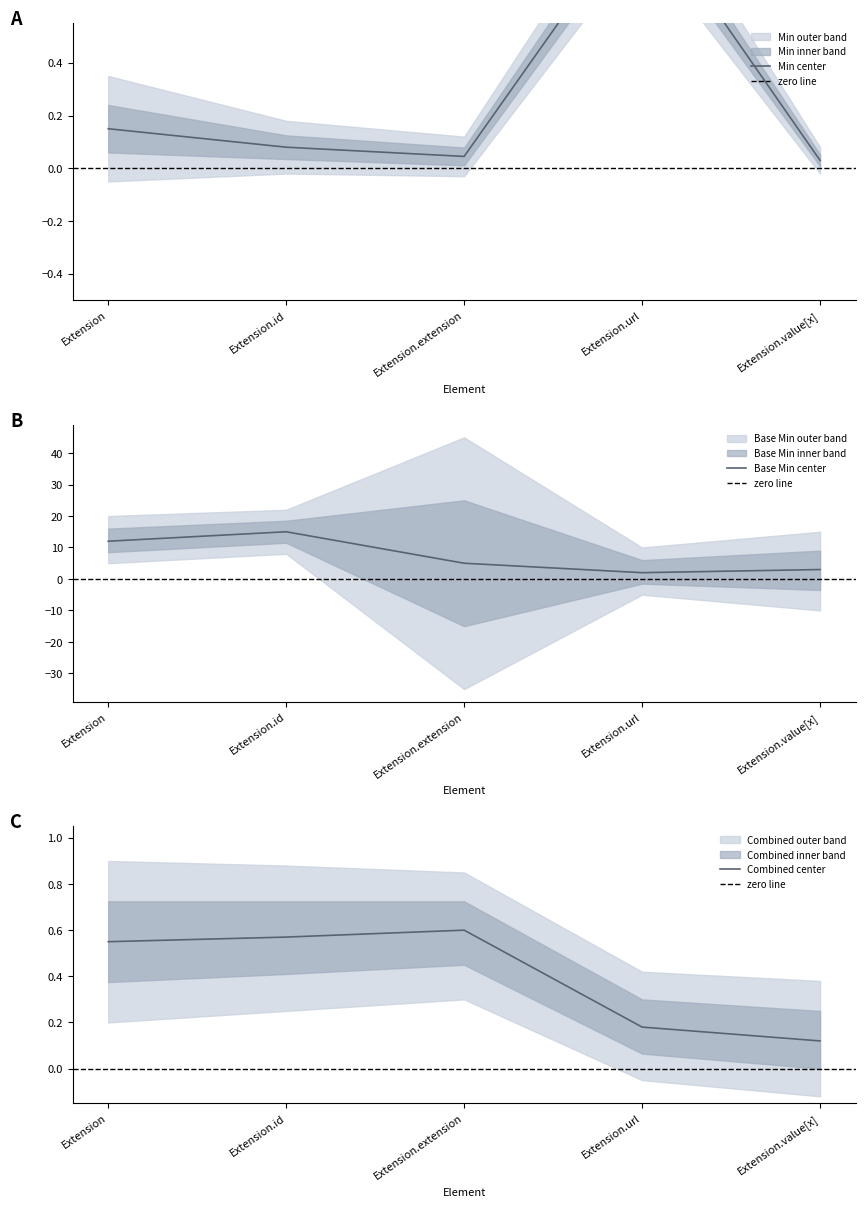

What is the difference between the values at Extension.url and Extension.id?

0.9